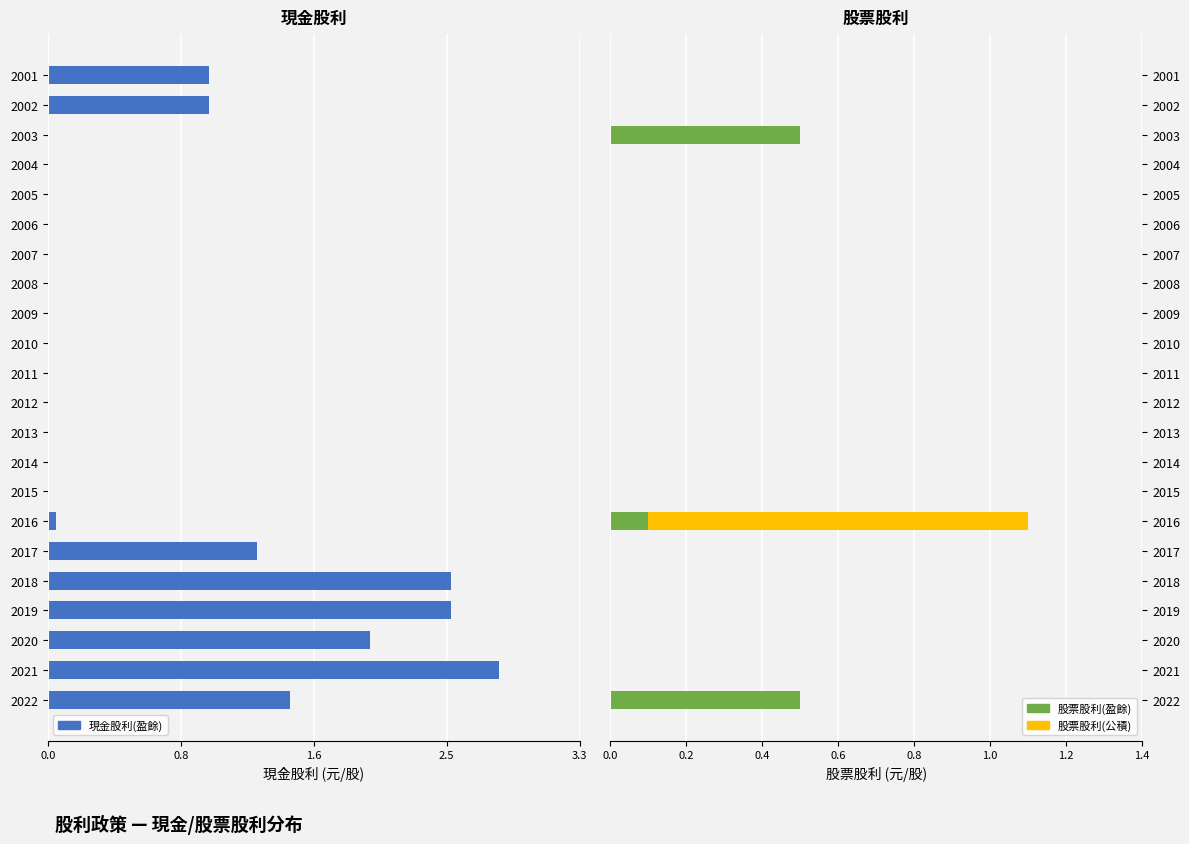

Does the chart contain stacked bars?

No